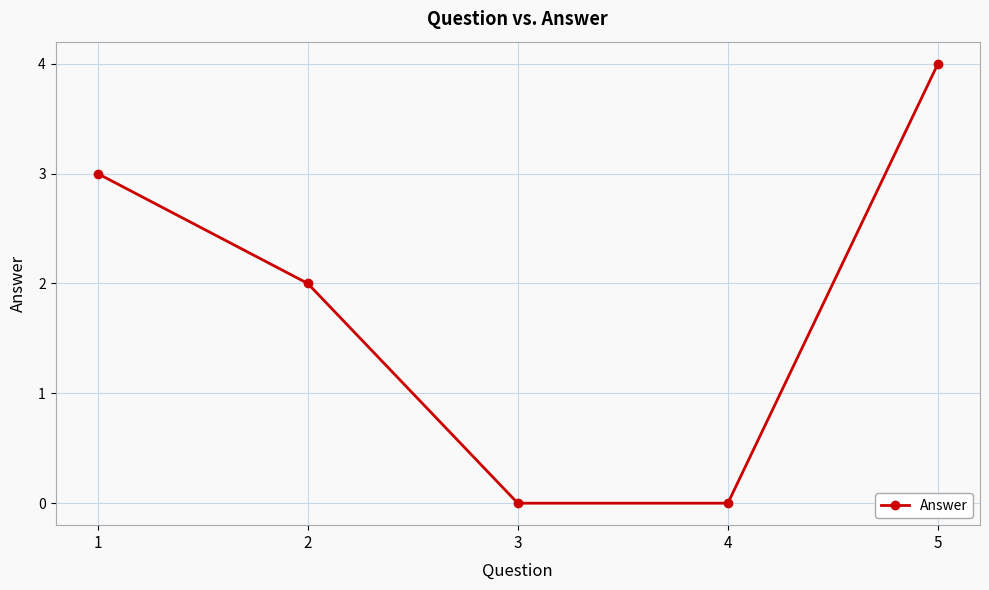

Reading right to left, list all the values displayed in this chart.

5=4	4=0	3=0	2=2	1=3